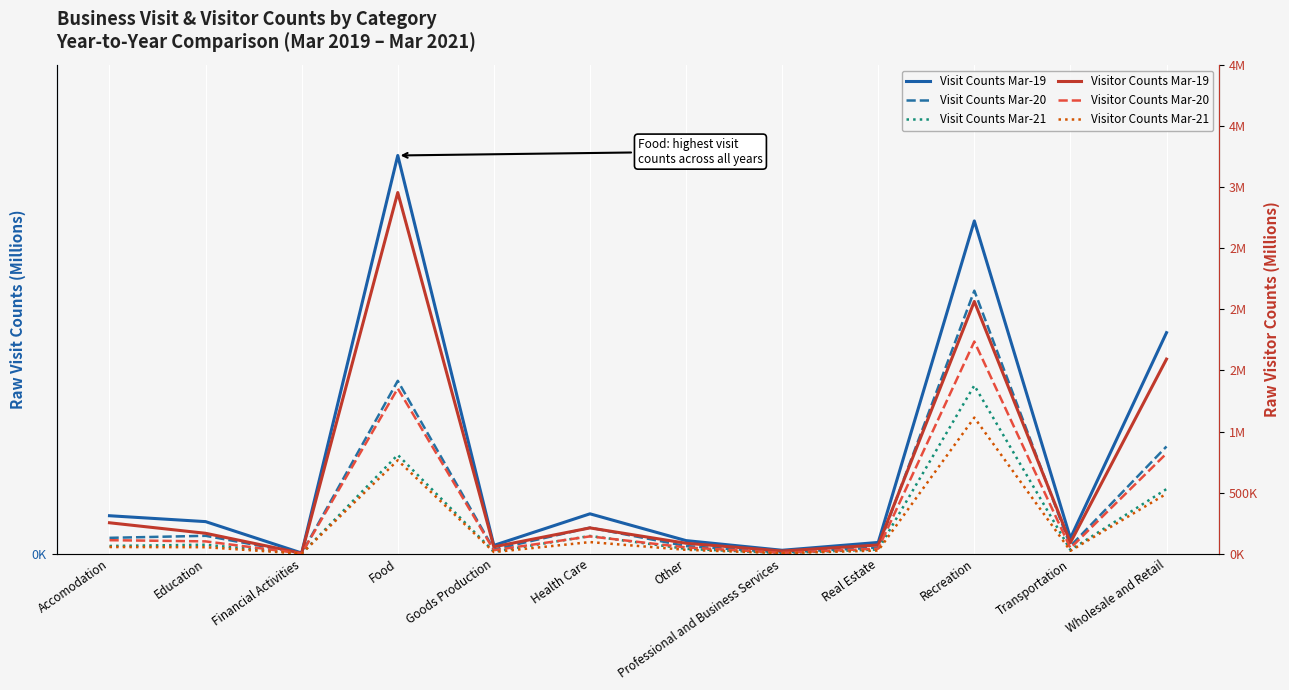

How many lines are shown in the chart?

6